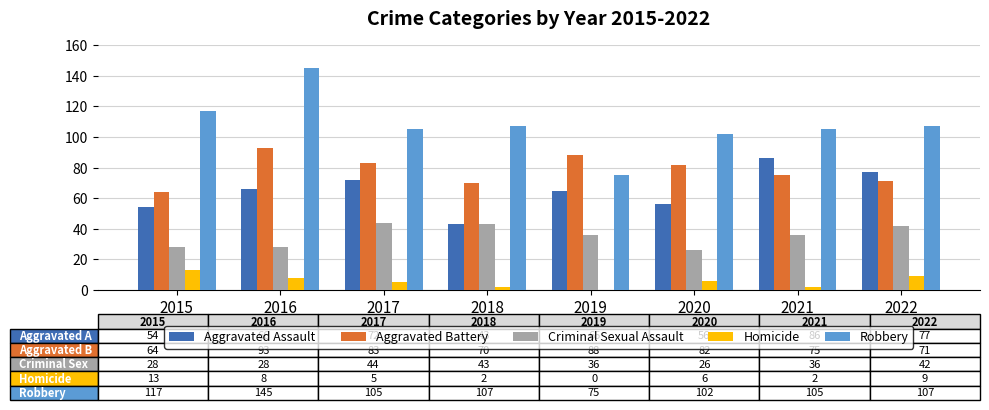

Where is Aggravated Battery nearest to the value 78?

2021